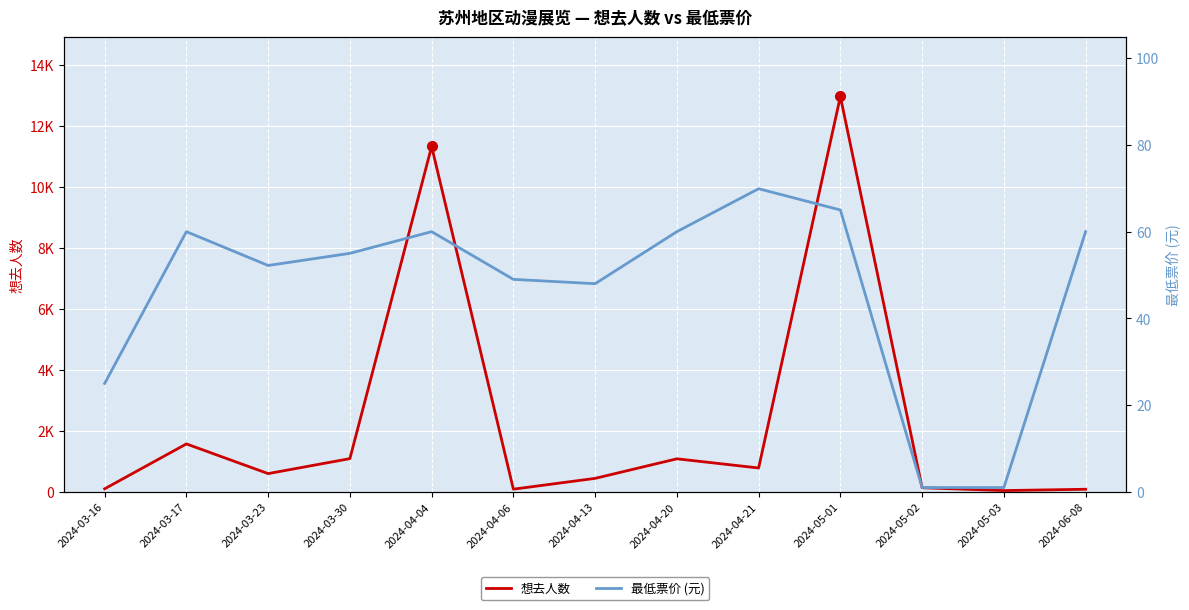

Is it true that 最低票价 (元) equals 0.3 at 2024-05-02?

False